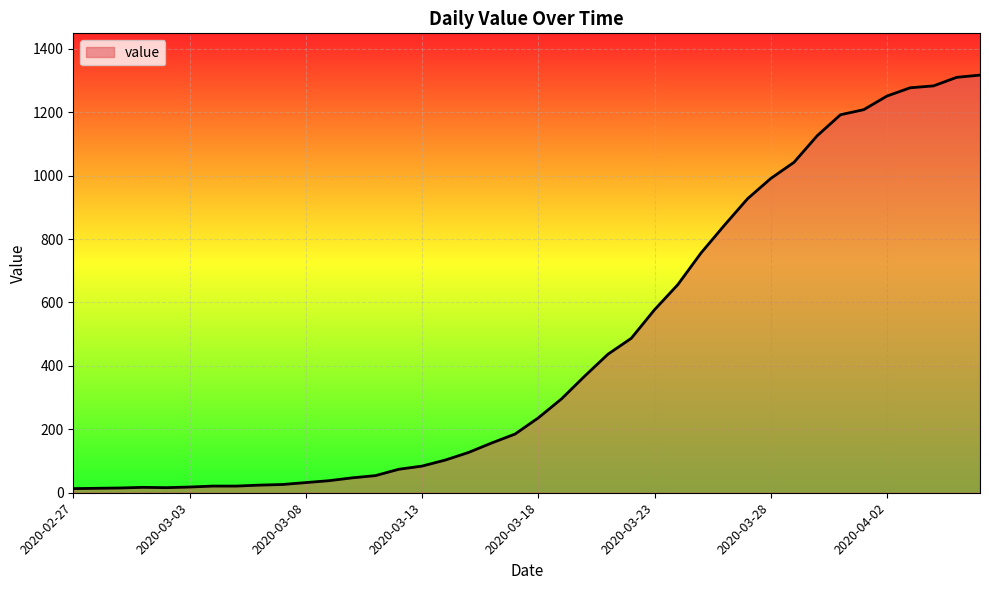

What is the maximum value shown in the chart?

1317